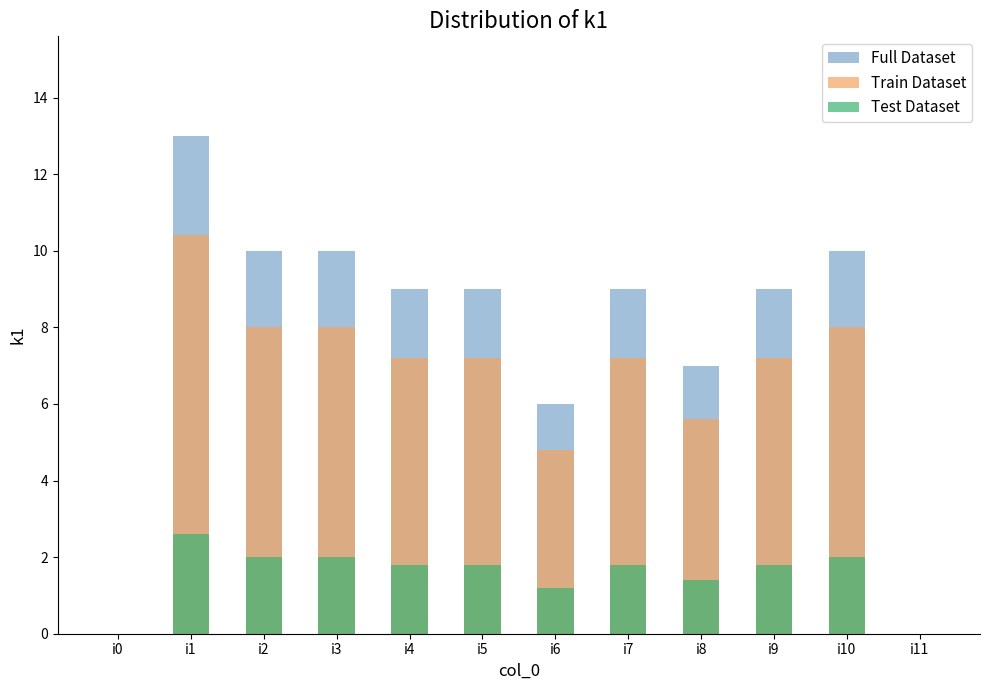

Reading left to right, list all the values displayed in this chart.

Full Dataset: i0=0.0	i1=13.0	i2=10.0	i3=10.0	i4=9.0	i5=9.0	i6=6.0	i7=9.0	i8=7.0	i9=9.0	i10=10.0	i11=0.0
Train Dataset: i0=0.0	i1=10.4	i2=8.0	i3=8.0	i4=7.2	i5=7.2	i6=4.8	i7=7.2	i8=5.6	i9=7.2	i10=8.0	i11=0.0
Test Dataset: i0=0.0	i1=2.6	i2=2.0	i3=2.0	i4=1.8	i5=1.8	i6=1.2	i7=1.8	i8=1.4	i9=1.8	i10=2.0	i11=0.0